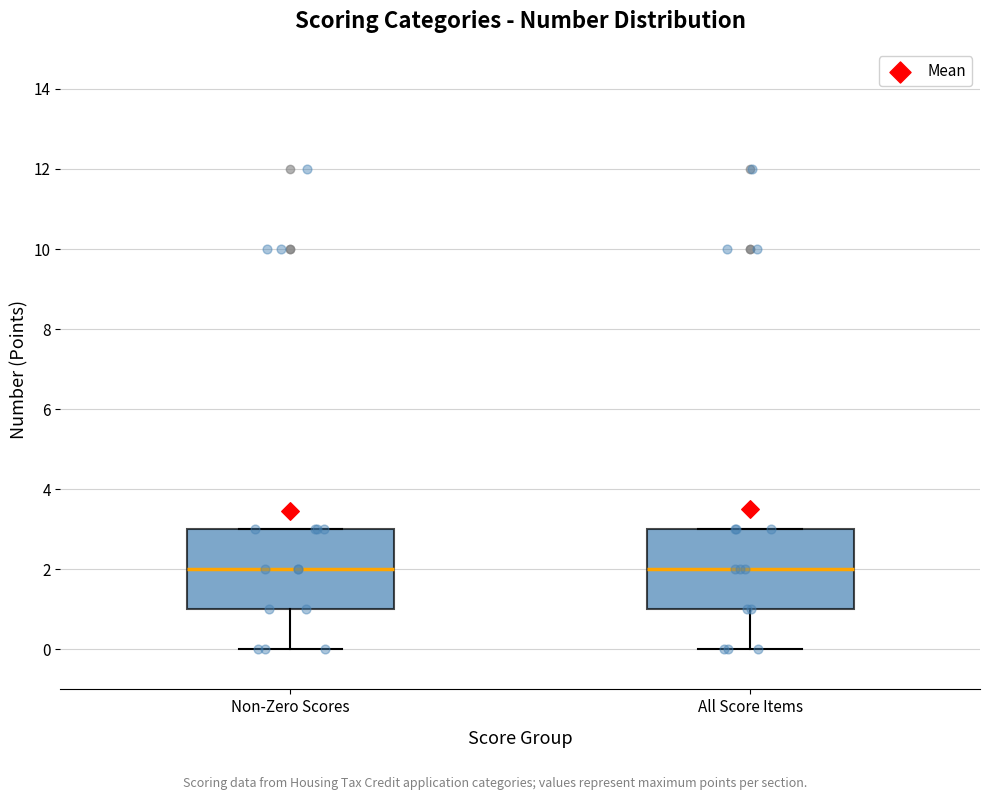

Reading left to right, read every box against the y-axis: the position of its median line, the range the box covers, and the ends of its whiskers. The values are not printed on the chart, so give them approximately, as read against the axis.

Non-Zero Scores: median 2, box 1 to 3, whiskers 0 to 3
All Score Items: median 2, box 1 to 3, whiskers 0 to 3